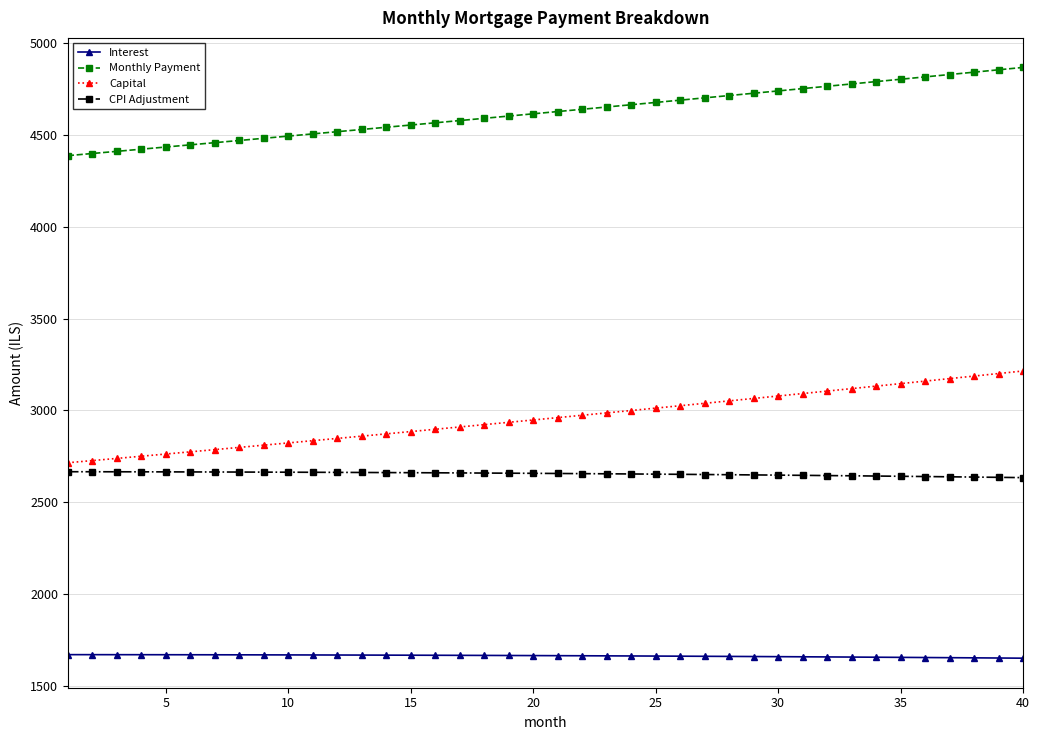

True or false: Monthly Payment and Capital intersect in this chart.

False